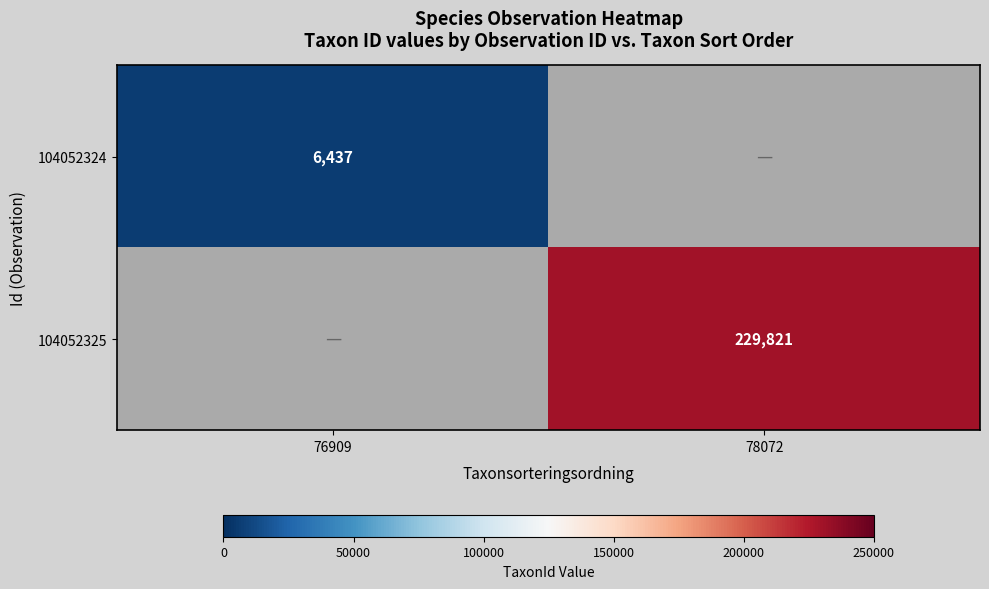

The value of 104052325 at 78072 is 314196.4. True or false?

False